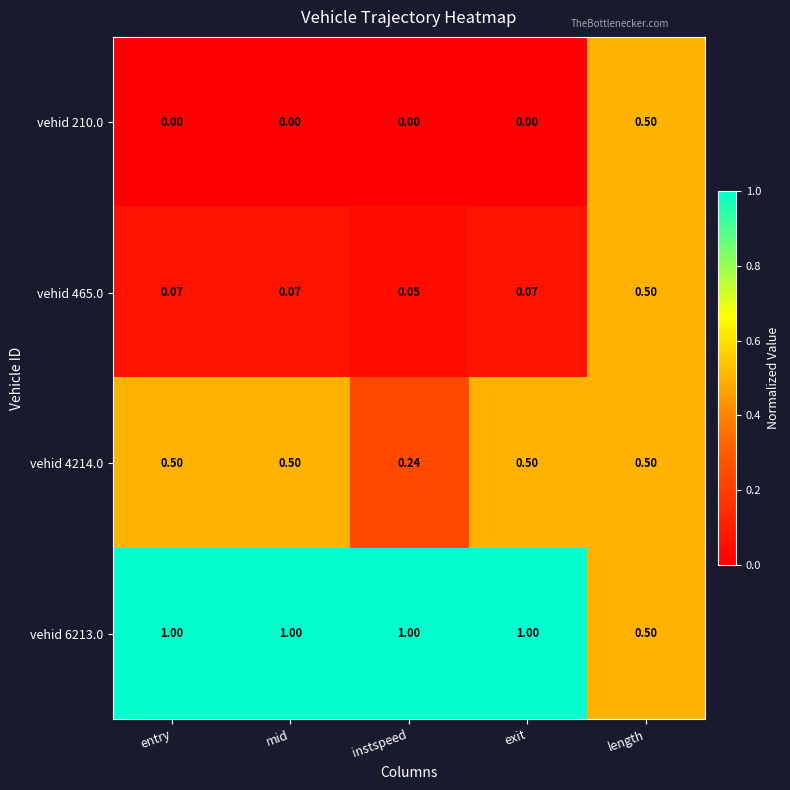

At which label does vehid 465.0 reach its minimum?

instspeed